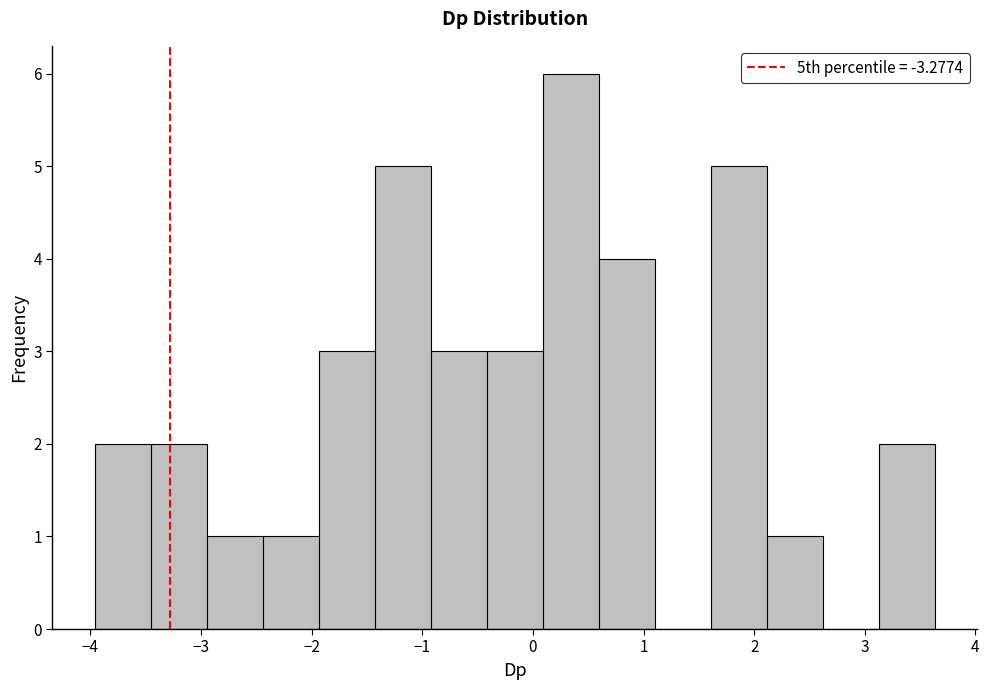

What is the height of the bar covering -0.4 to 0.1 on the x-axis? Neither the bar edges nor the heights are printed on the chart, so give them approximately, as read against the axes.

3